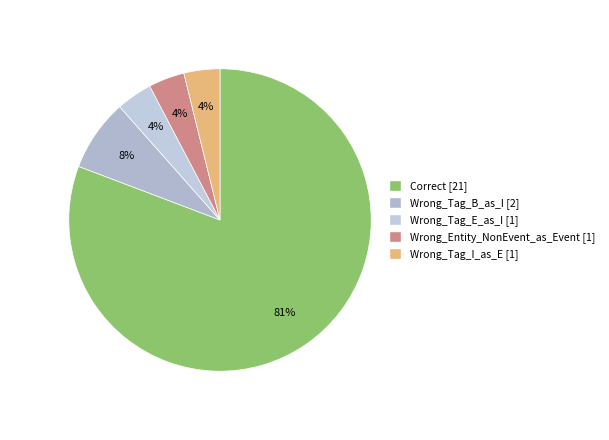

To the nearest percent, what is the combined percentage of Wrong_Entity_NonEvent_as_Event and Wrong_Tag_E_as_I?

8%